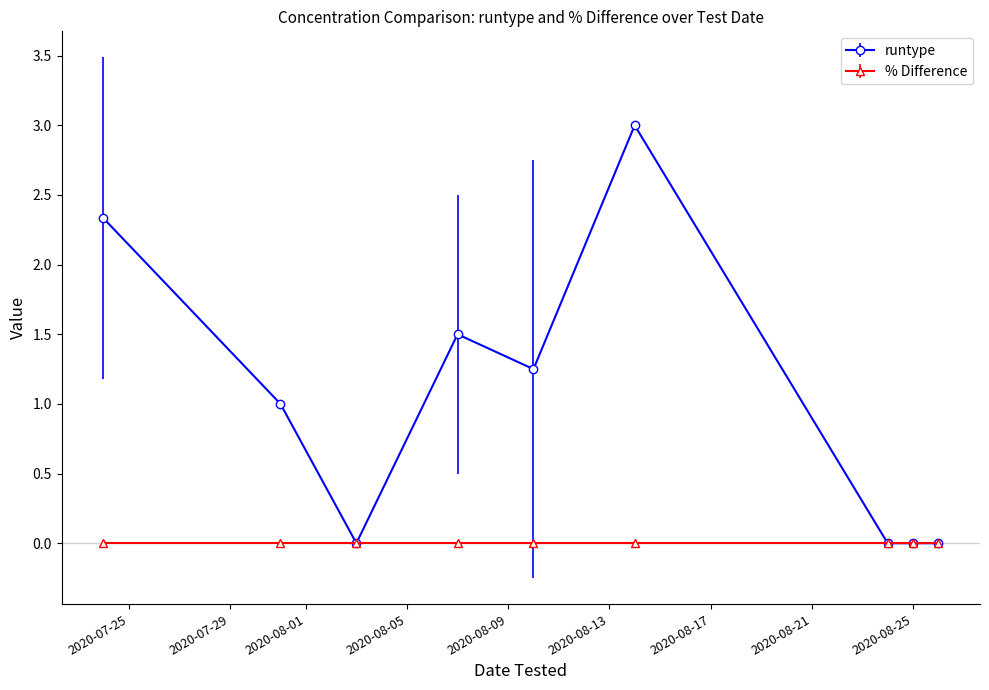

List the series in order of their overall mean, lowest first.

% Difference, runtype